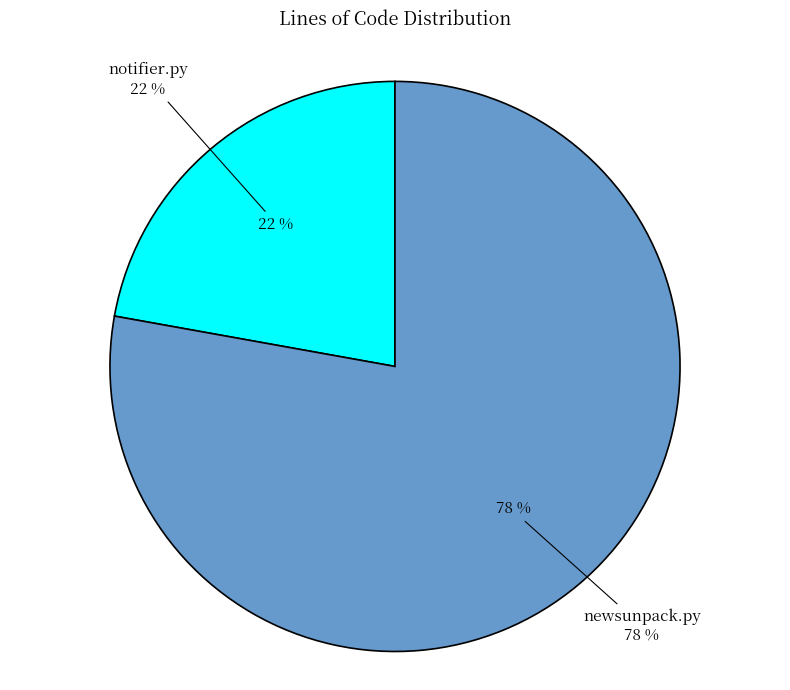

To the nearest percent, what is the average slice percentage?

50%